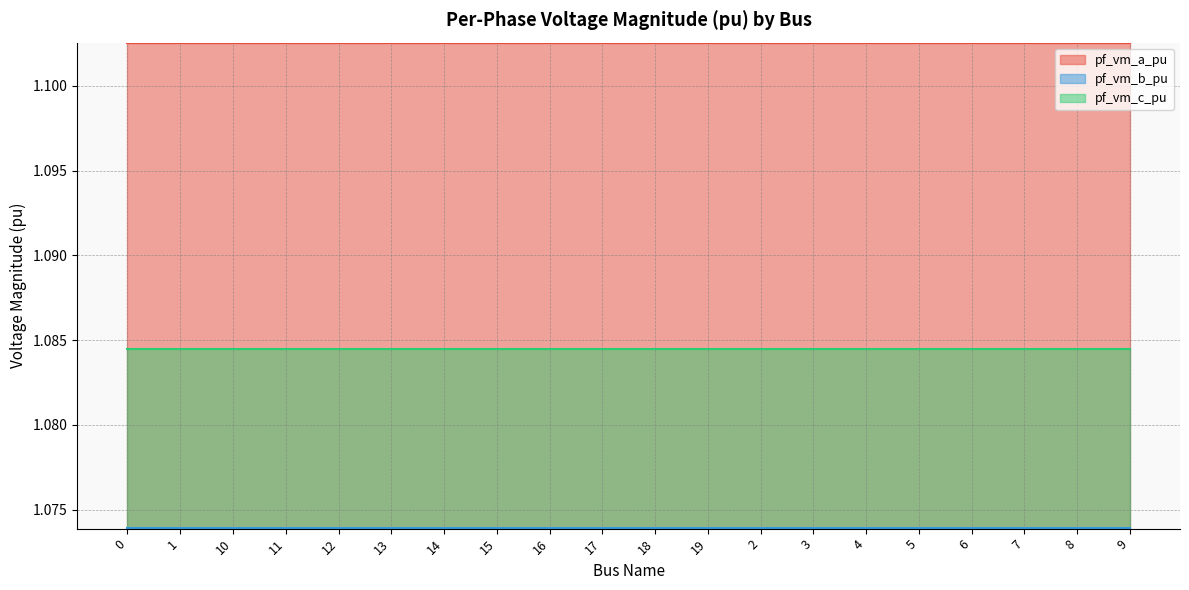

Rank the series at 13 from highest to lowest value.

pf_vm_a_pu, pf_vm_c_pu, pf_vm_b_pu